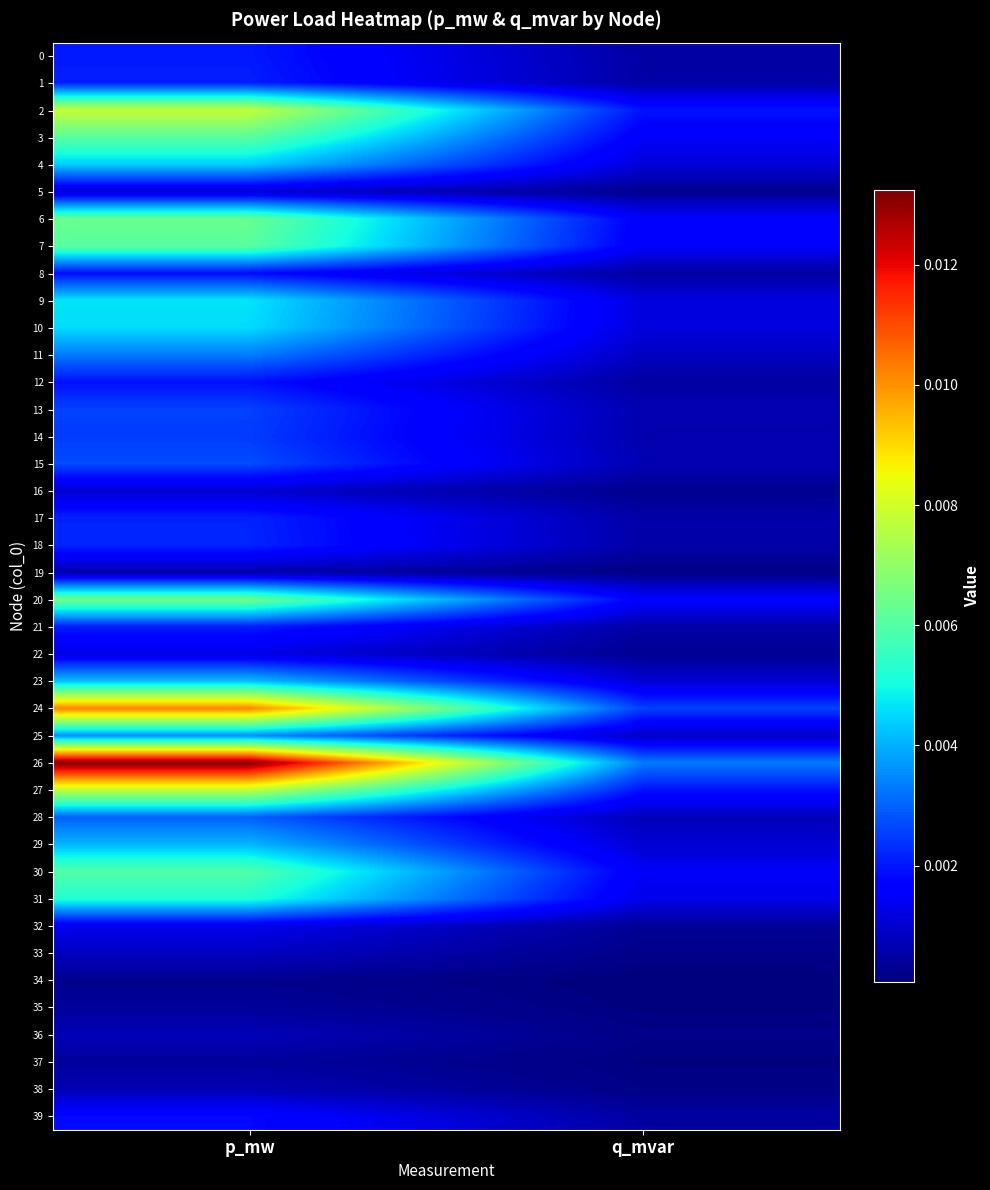

Between q_mvar and p_mw, which is larger?

p_mw